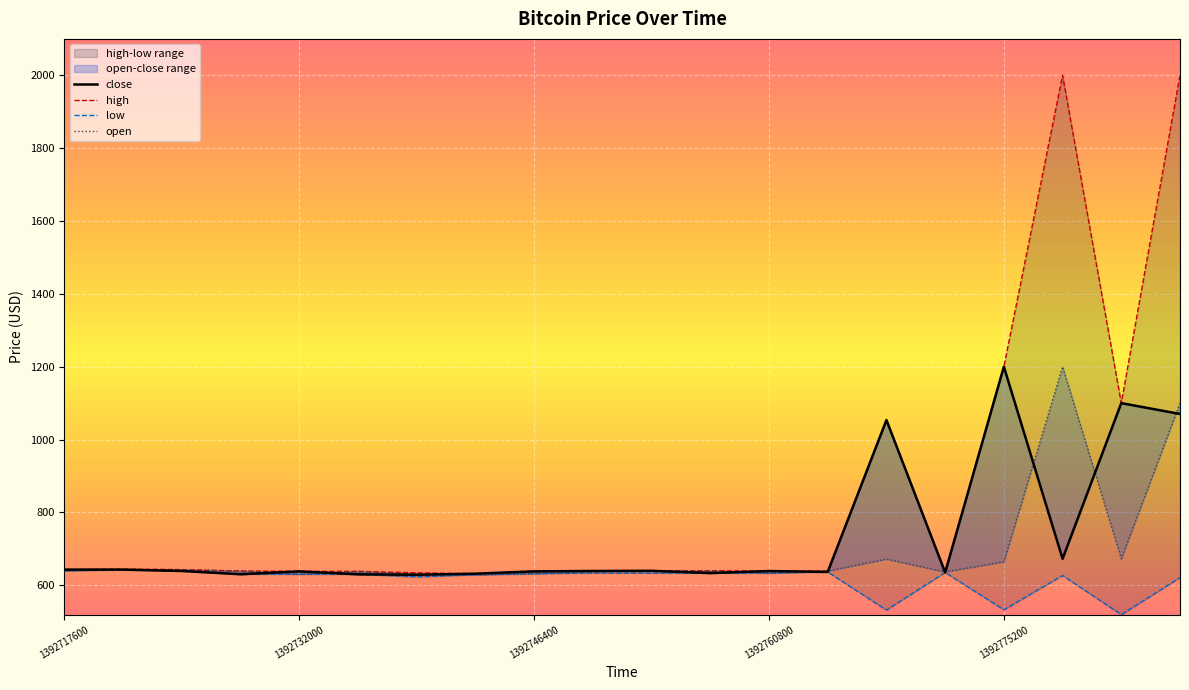

True or false: high and open intersect in this chart.

False